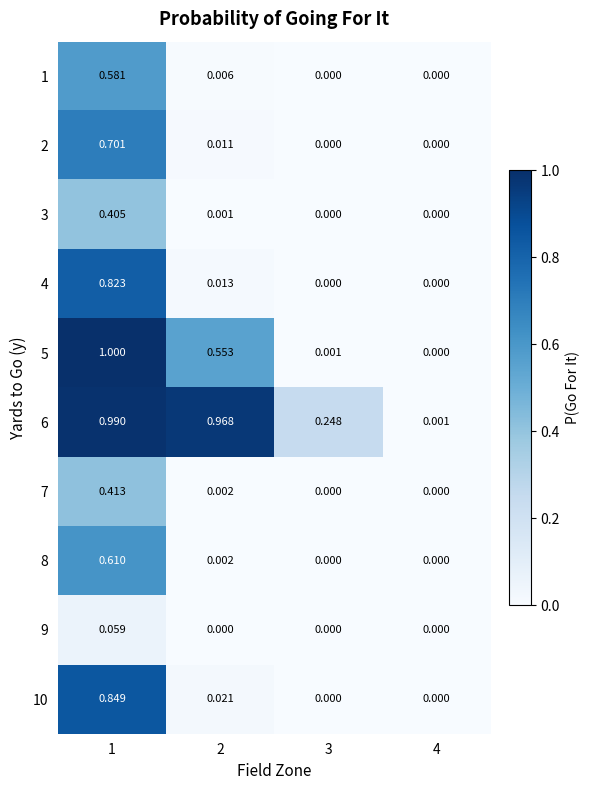

Rank the series by their maximum value, from lowest to highest.

9, 3, 7, 1, 8, 2, 4, 10, 6, 5